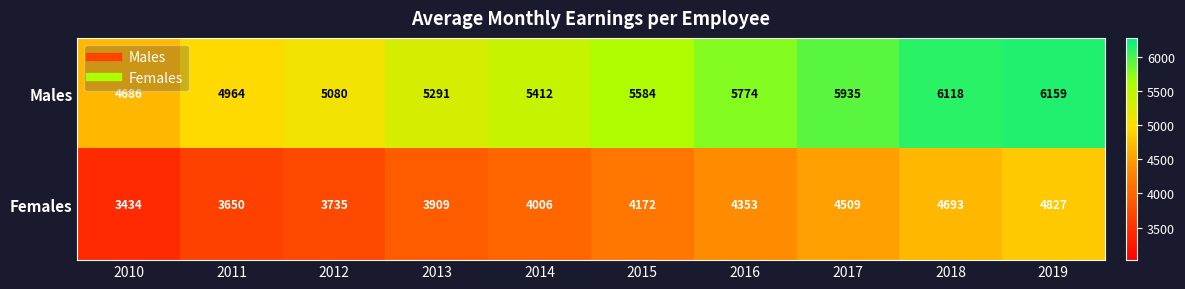

At 2017, list the series in order from largest to smallest.

Males, Females